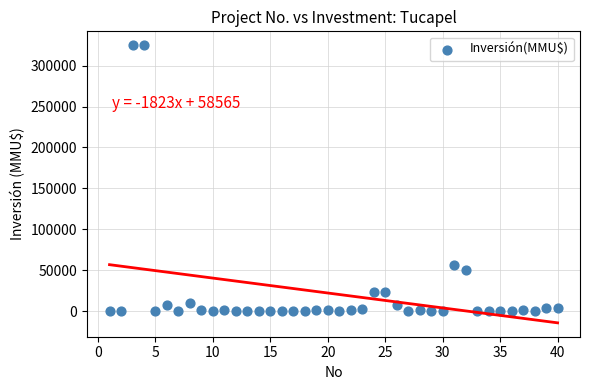

What is the range of X values (max minus min)?

39